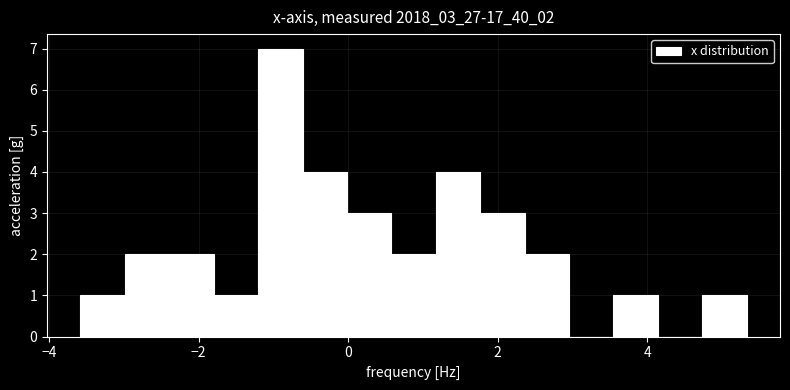

Around what value on the x-axis is the tallest bar? Give the approximate position of its centre, as read against the axis.

-1.0